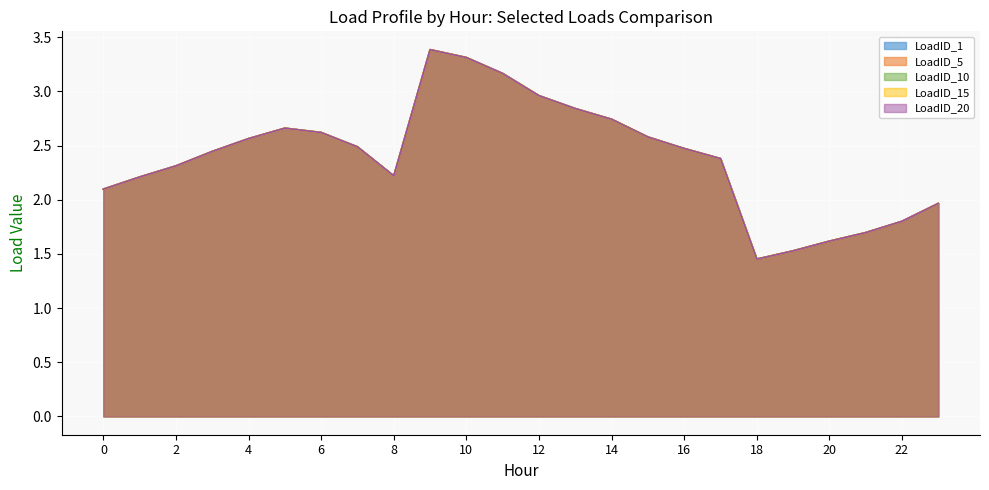

True or false: LoadID_10 has a value of 5.0 at 13.

False